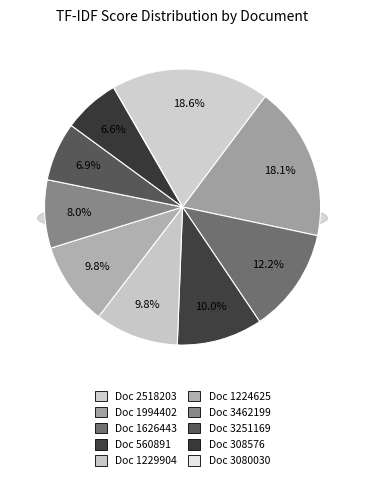

What percentage do 2518203 and 1994402 together represent?

36.7%